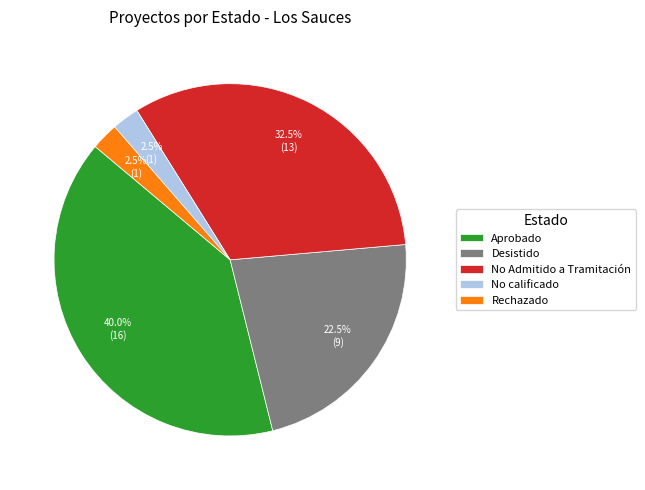

Combined, do No Admitido a Tramitación and Aprobado account for over 50%?

Yes